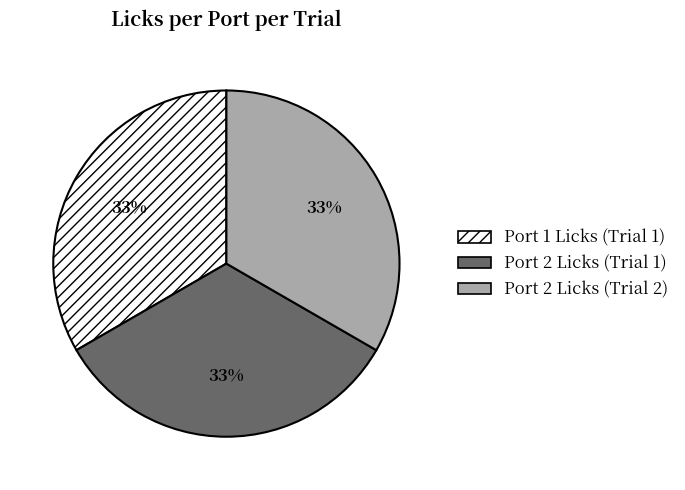

To the nearest percent, what is the average slice percentage?

33%